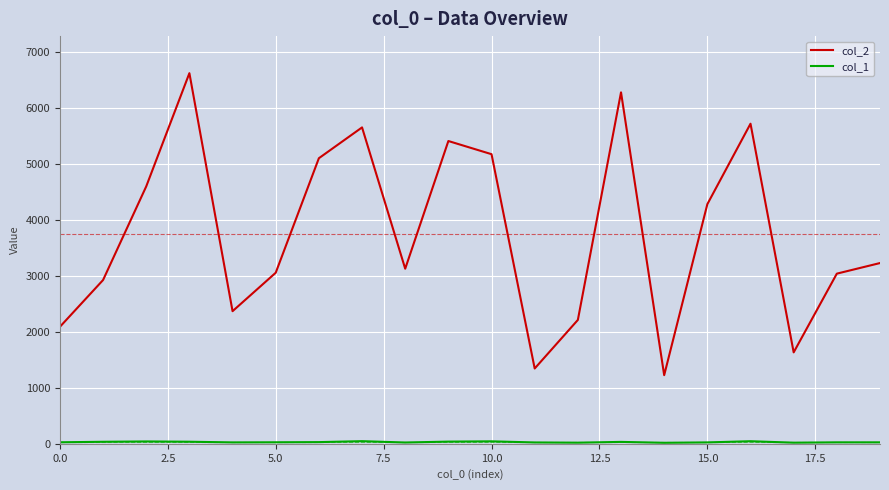

Which series has the largest range (max minus min)?

col_2